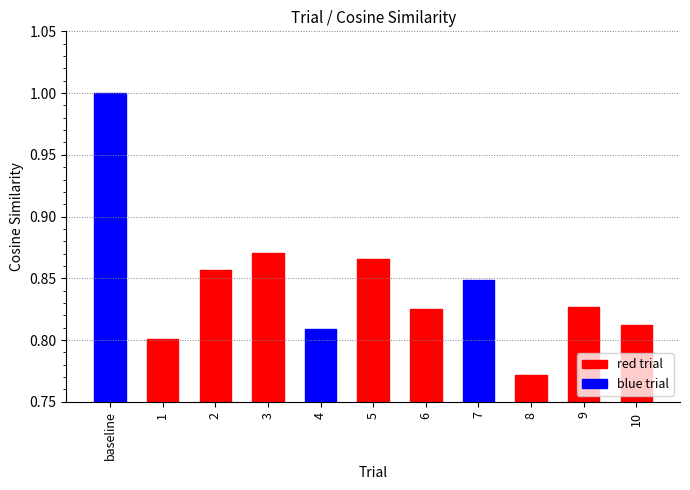

What is the label of the 7th bar from the left?

6